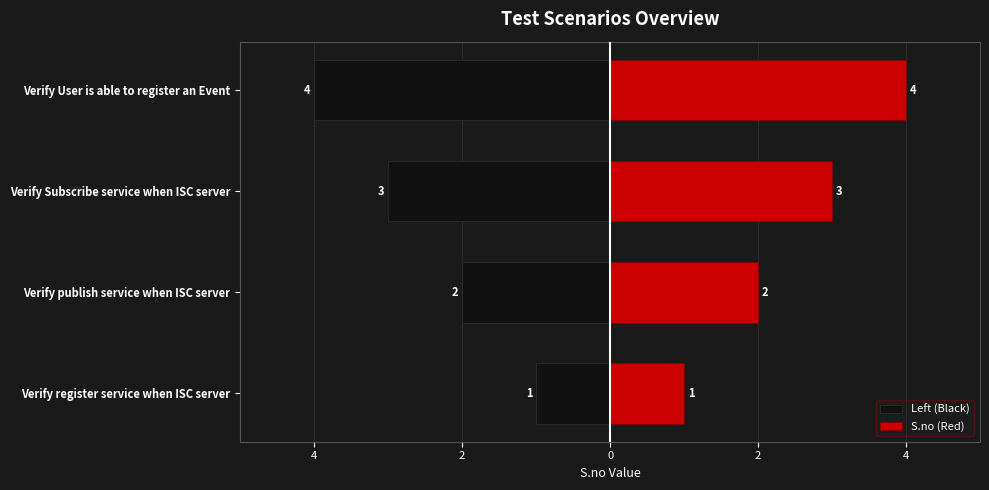

What is the greatest value displayed?

4